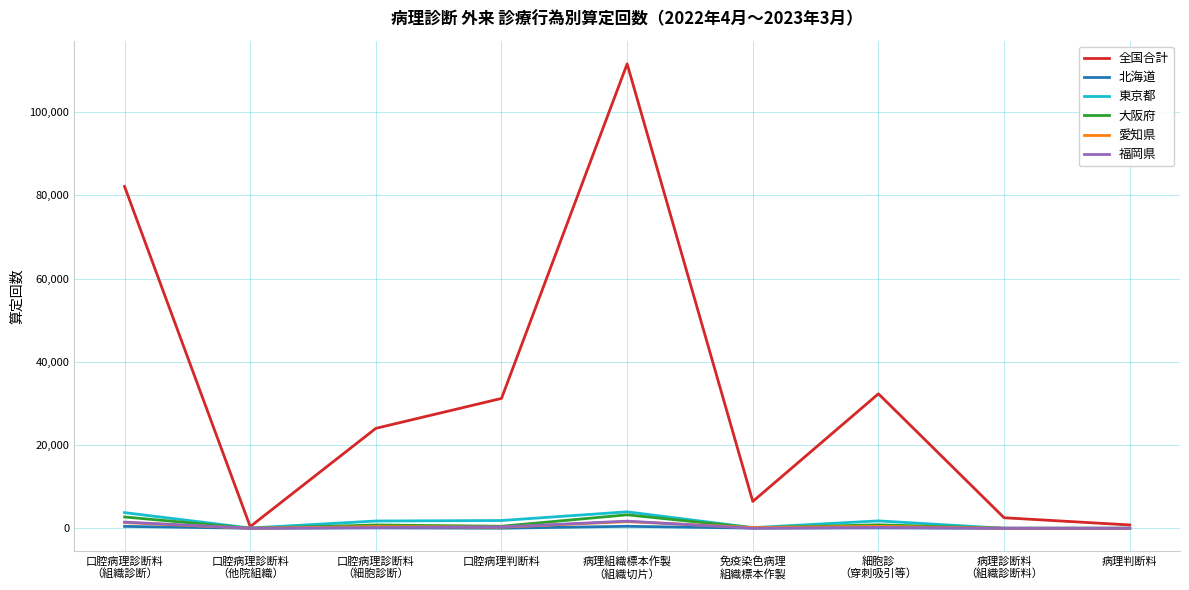

Which series has the widest spread of values?

全国合計